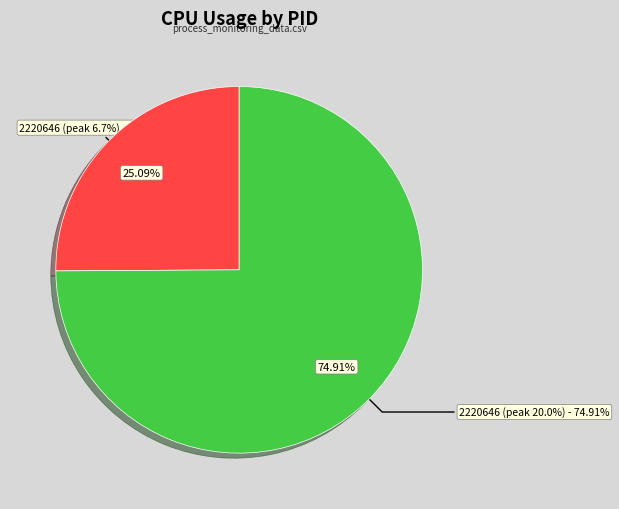

What percentage is the 2220646 slice, to the nearest percent?

25%